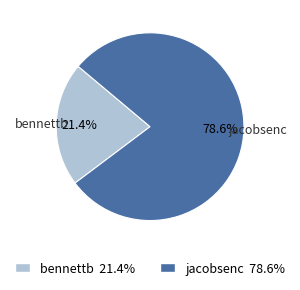

How much of the chart is everything except bennettb?

78.6%